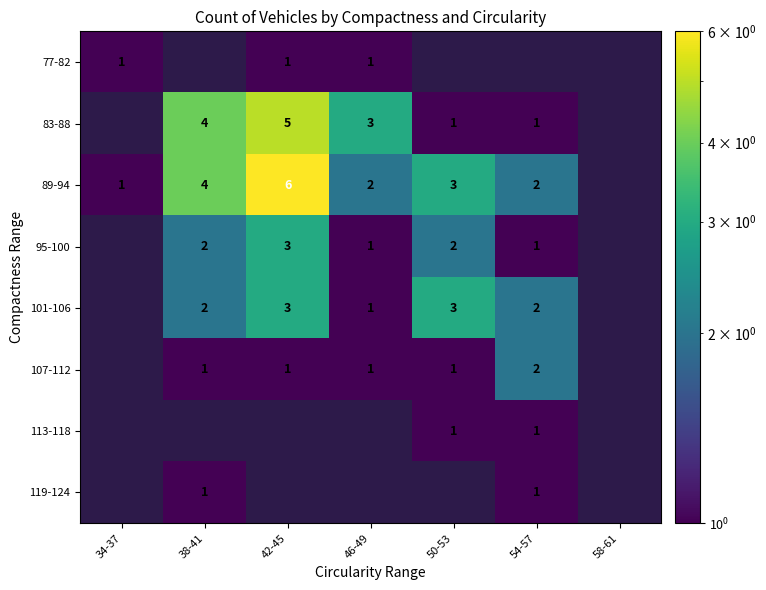

Is it true that 83-88 equals 5 at 42-45?

True